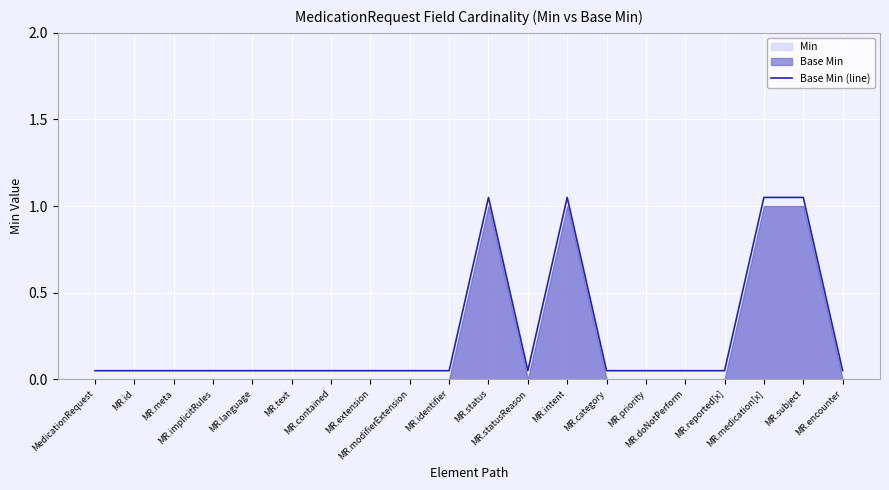

Is it true that the value at MR.identifier is 0.1?

False